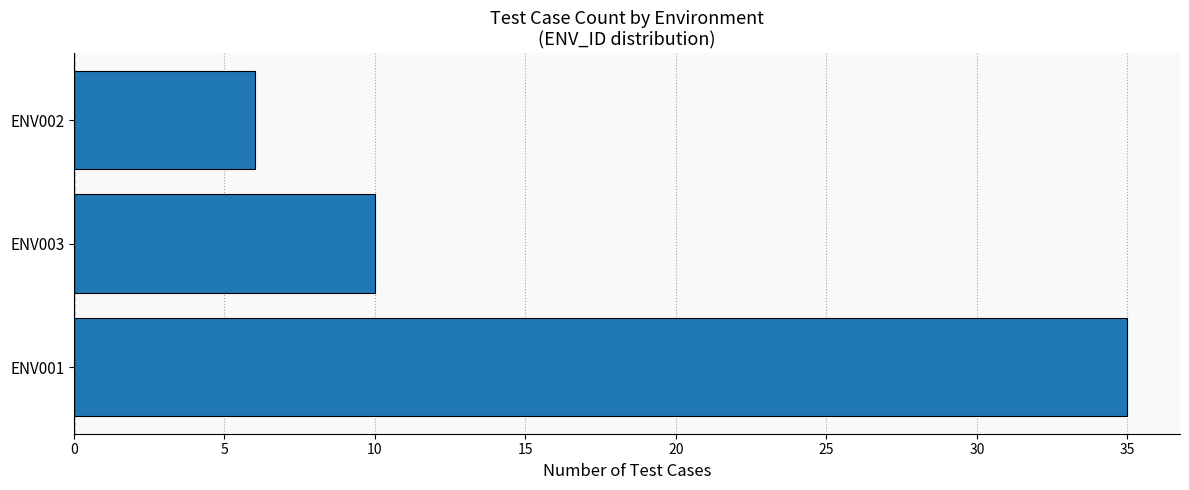

Rank the categories by value from lowest to highest.

ENV002, ENV003, ENV001